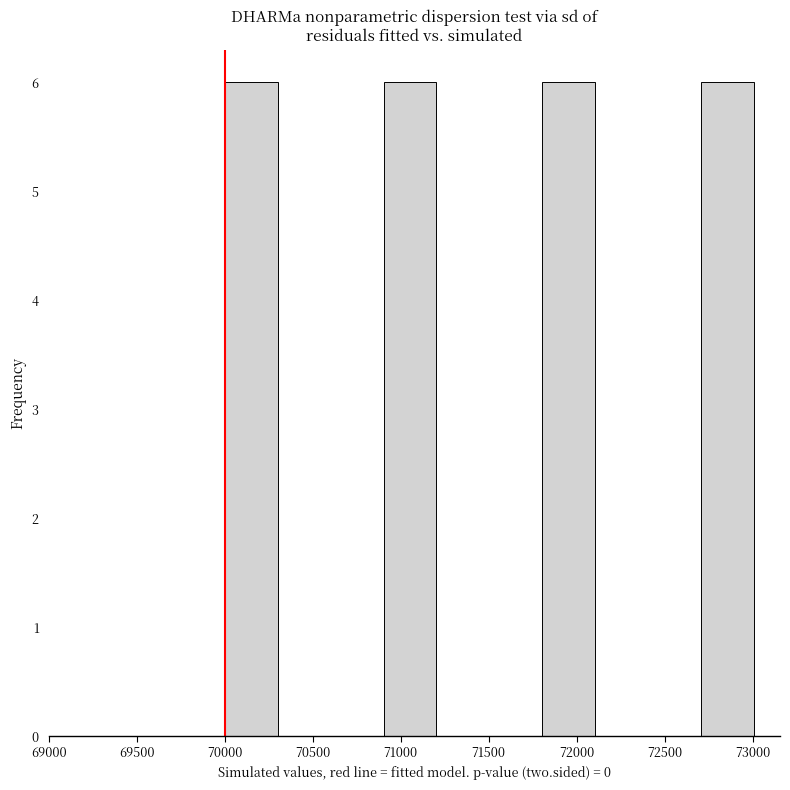

Reading left to right, list every bar in this chart as the range it spans on the x-axis followed by its height. Neither the bar edges nor the heights are printed on the chart, so give them approximately, as read against the axes.

70000 to 70300: 6
70300 to 70600: 0
70600 to 70900: 0
70900 to 71200: 6
71200 to 71500: 0
71500 to 71800: 0
71800 to 72100: 6
72100 to 72400: 0
72400 to 72700: 0
72700 to 73000: 6